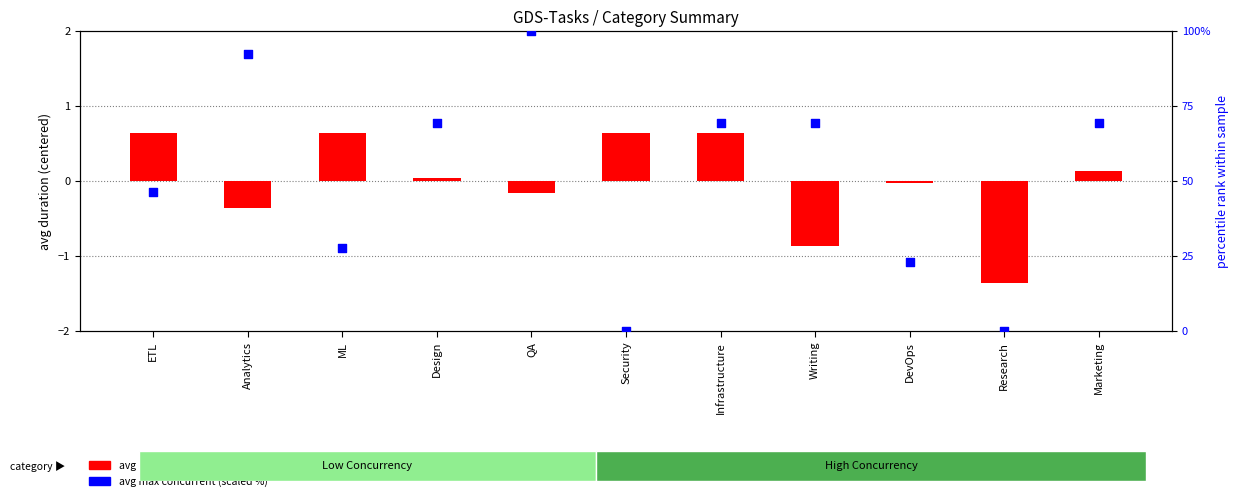

Which series has the widest spread of Y values?

avg max concurrent (scaled %)